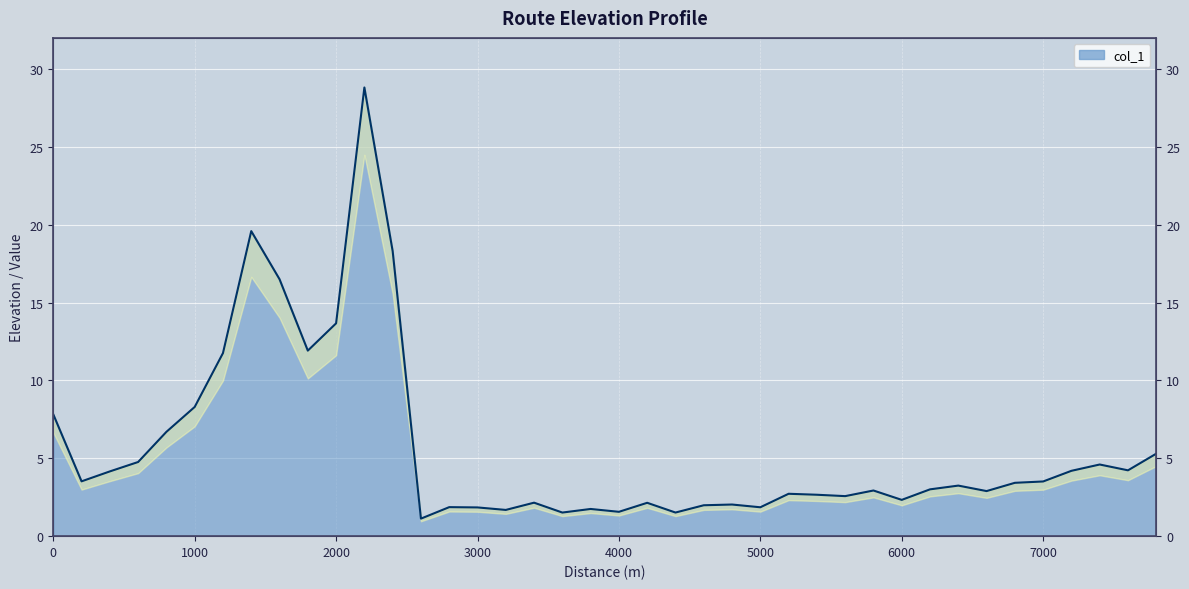

Which label corresponds to the largest value in the chart?

2200